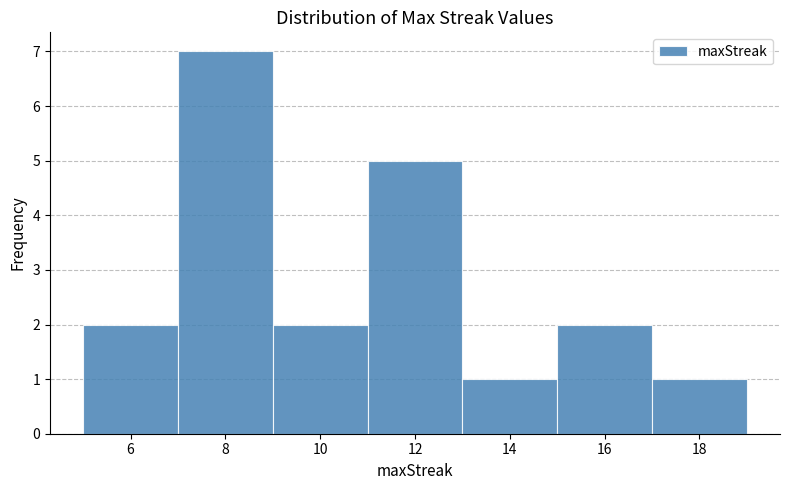

Which range on the x-axis has the tallest bar?

7 to 9